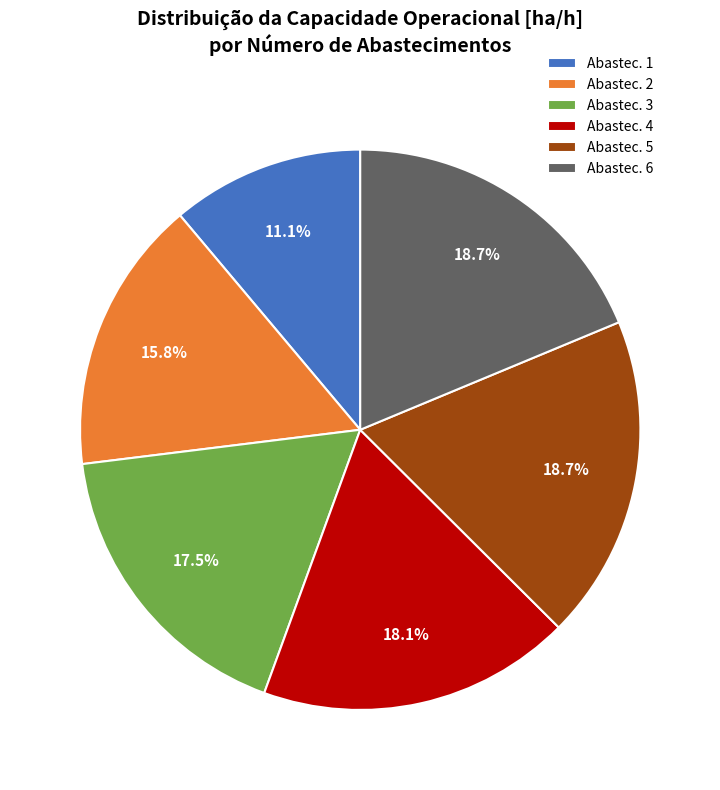

Between Abastec. 6 and Abastec. 2, which is larger?

Abastec. 6